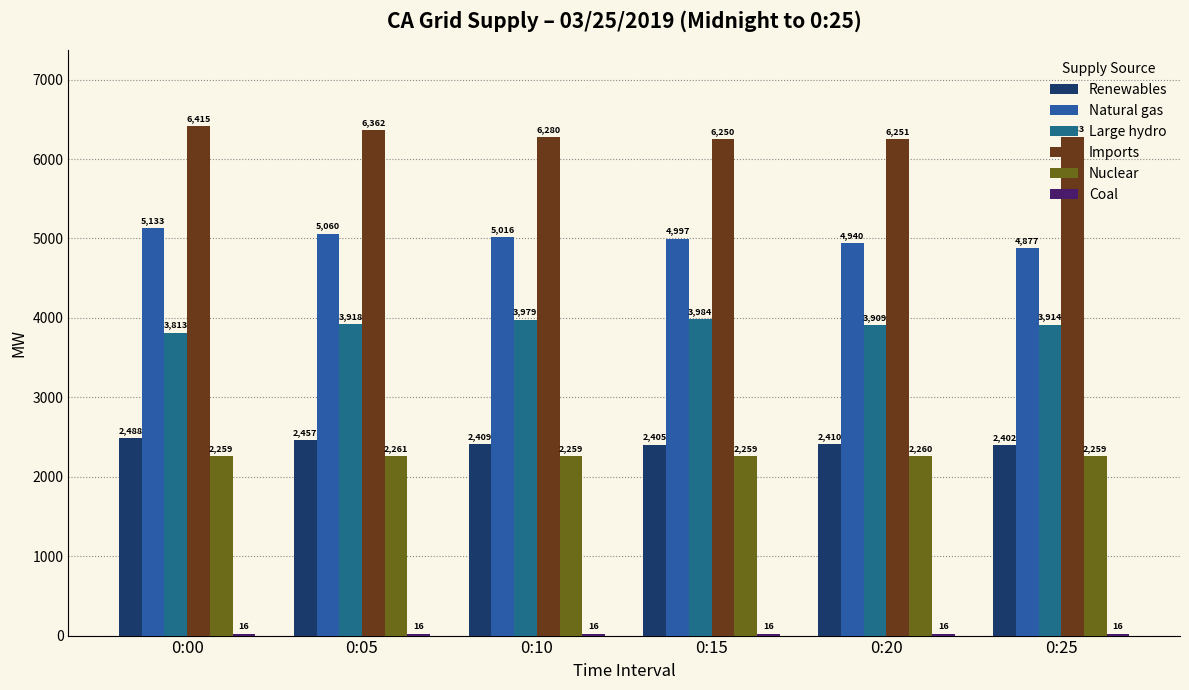

What is the difference between the maximum and minimum values in the Large hydro series?

171